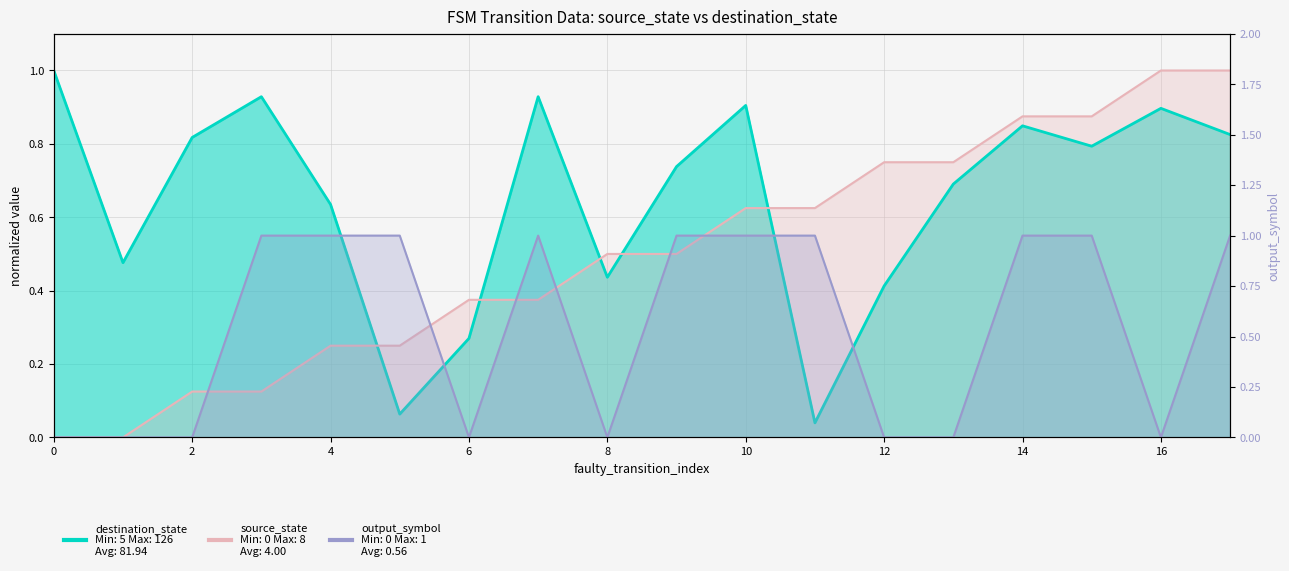

Is the value of output_symbol at 11 greater than the value of source_state at 13?

Yes